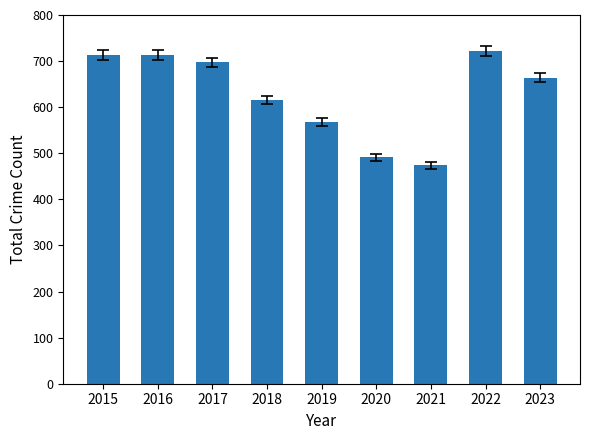

What is the greatest value displayed?

722